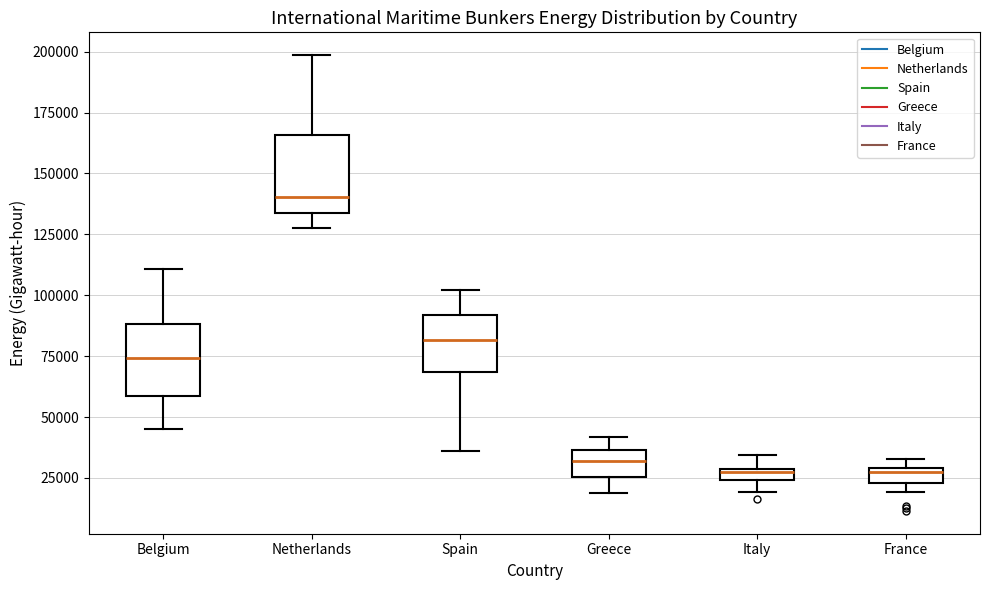

Where is the lower edge of the box for France on the y-axis? The values are not printed on the chart, so give them approximately, as read against the axis.

25000